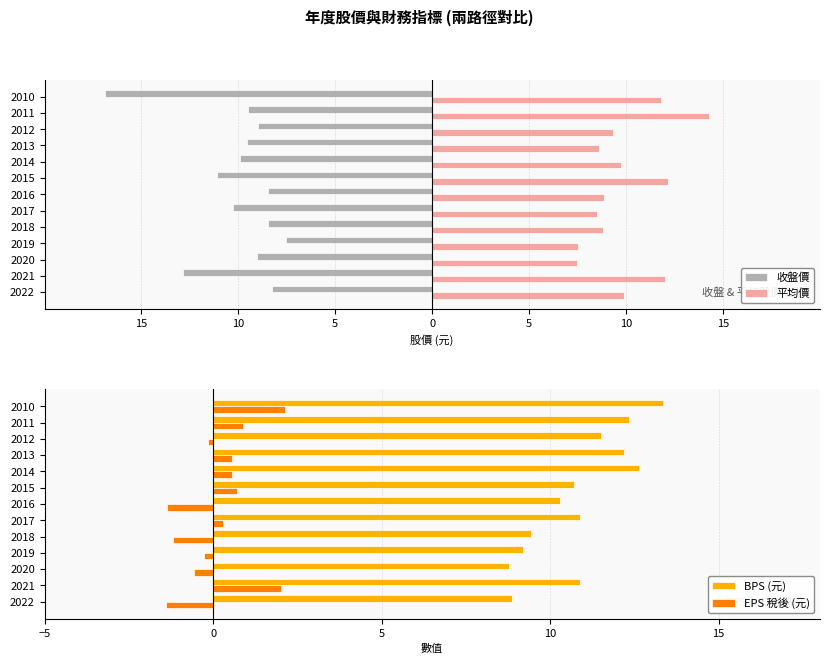

The BPS (元) series shows 13.1 at 2020. True or false?

False